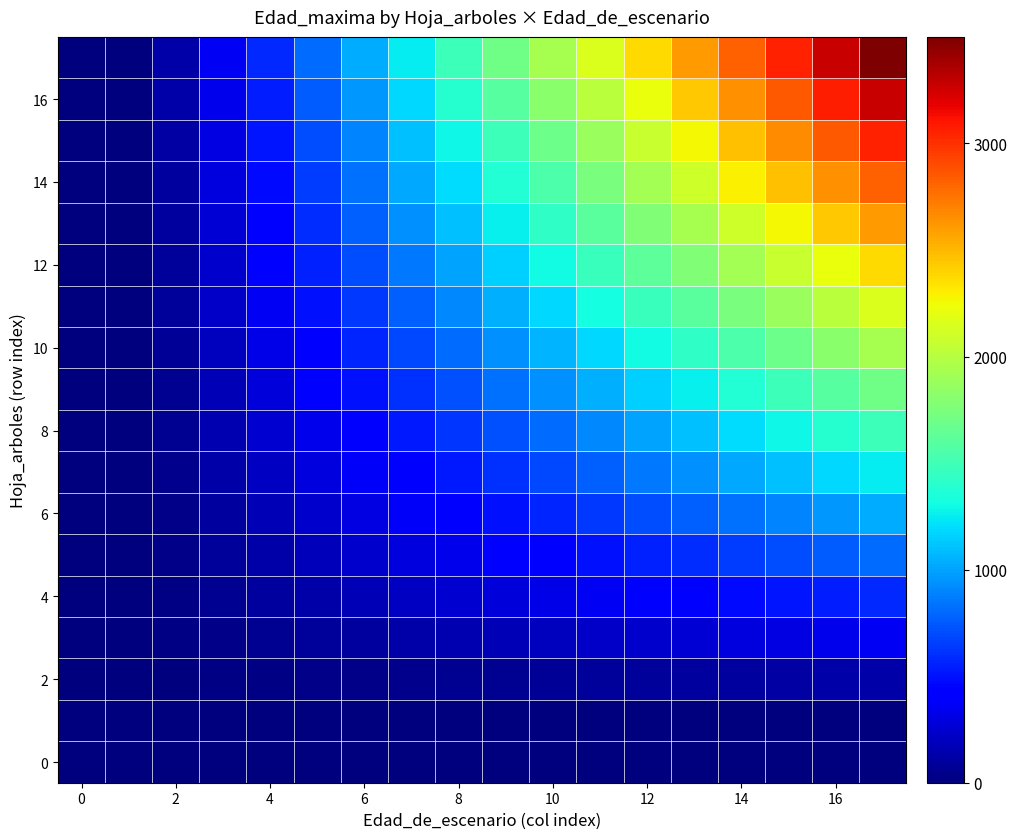

At how many categories does at least one series exceed 83?

16